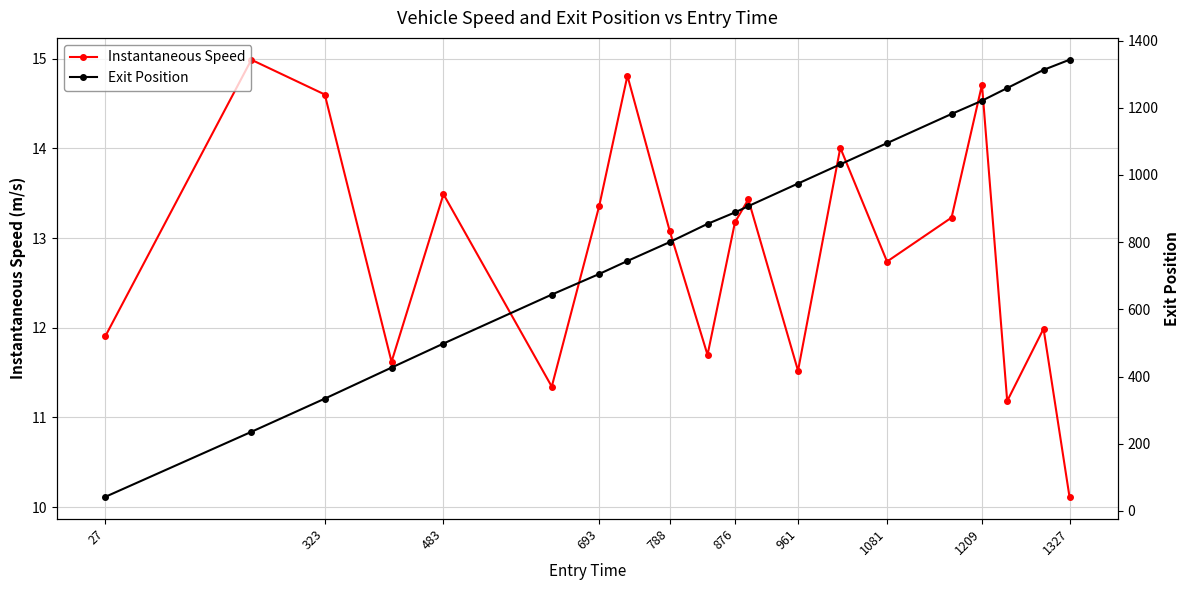

What are all the series names shown in the legend?

Instantaneous Speed, Exit Position